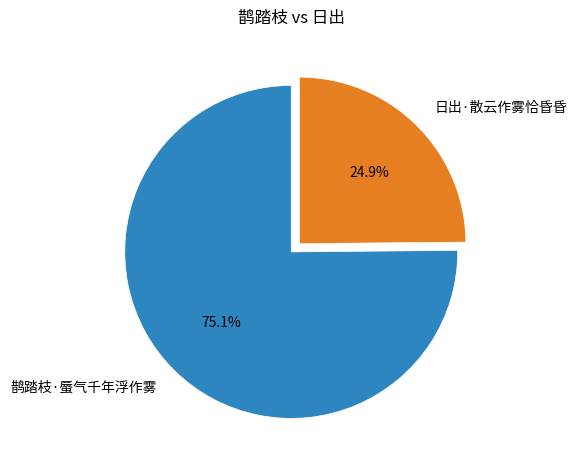

Does 日出·散云作雾恰昏昏 represent more than half of the total?

No